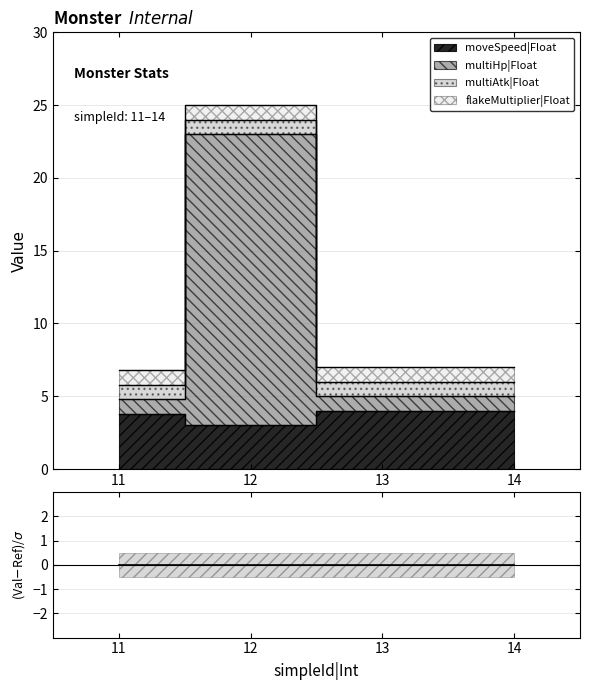

How many interior local valleys does the moveSpeed|Float series have?

1